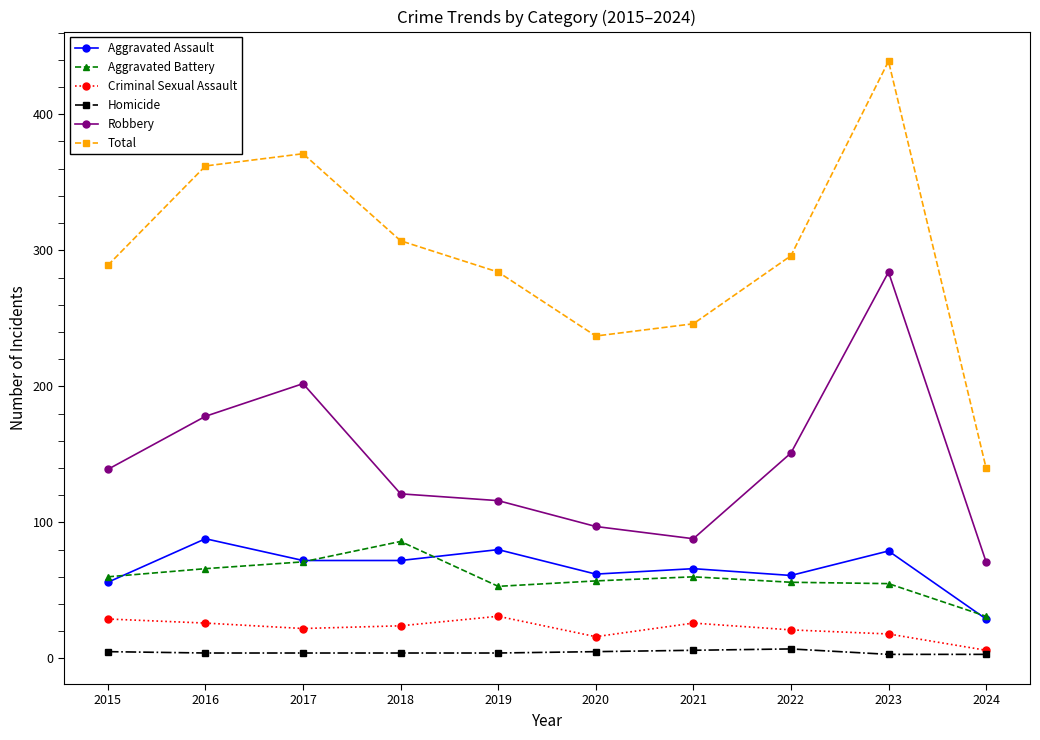

True or false: Homicide has a value of 4 at 2017.

True